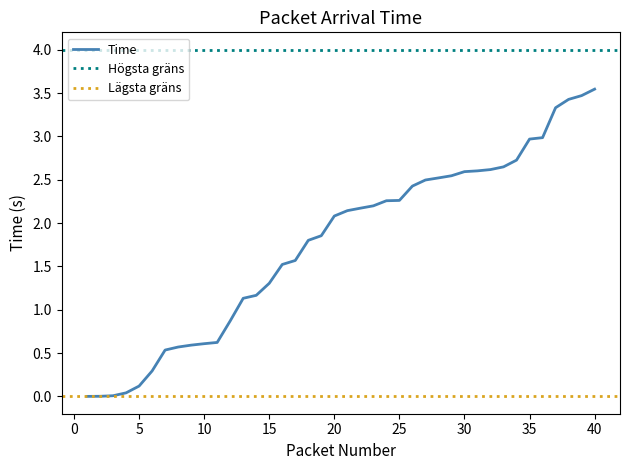

True or false: the data shows 3.4 at 38.

True